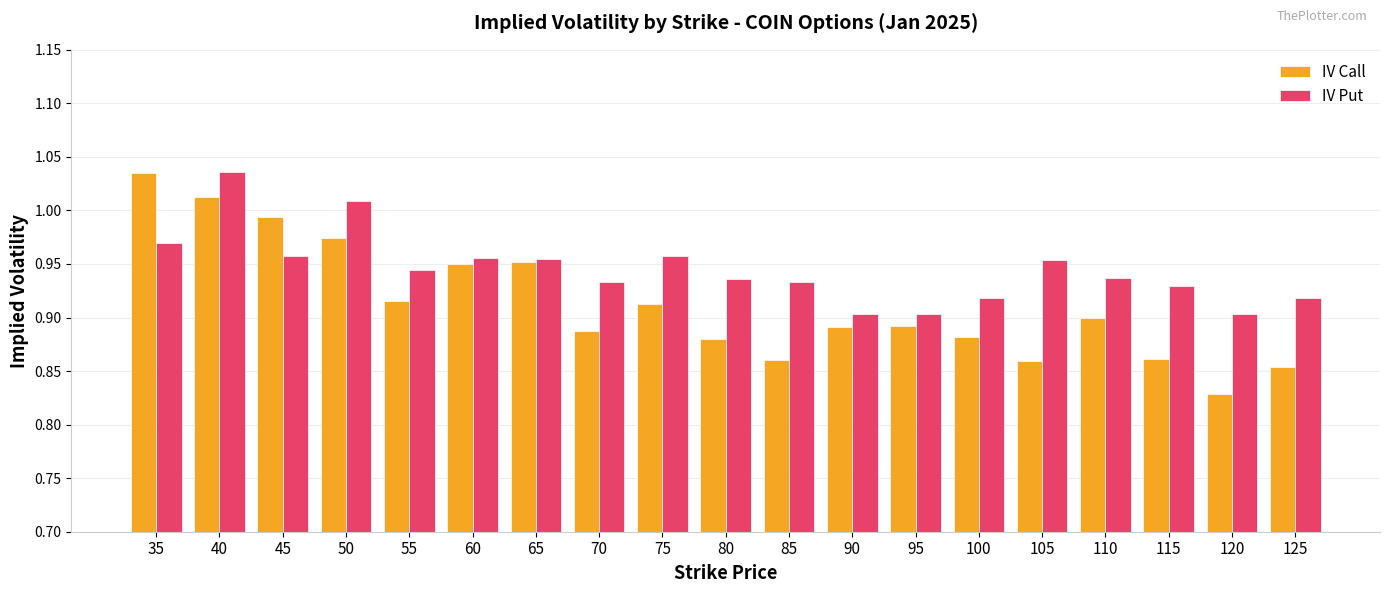

Which series changed the most between 60 and 70?

IV Call